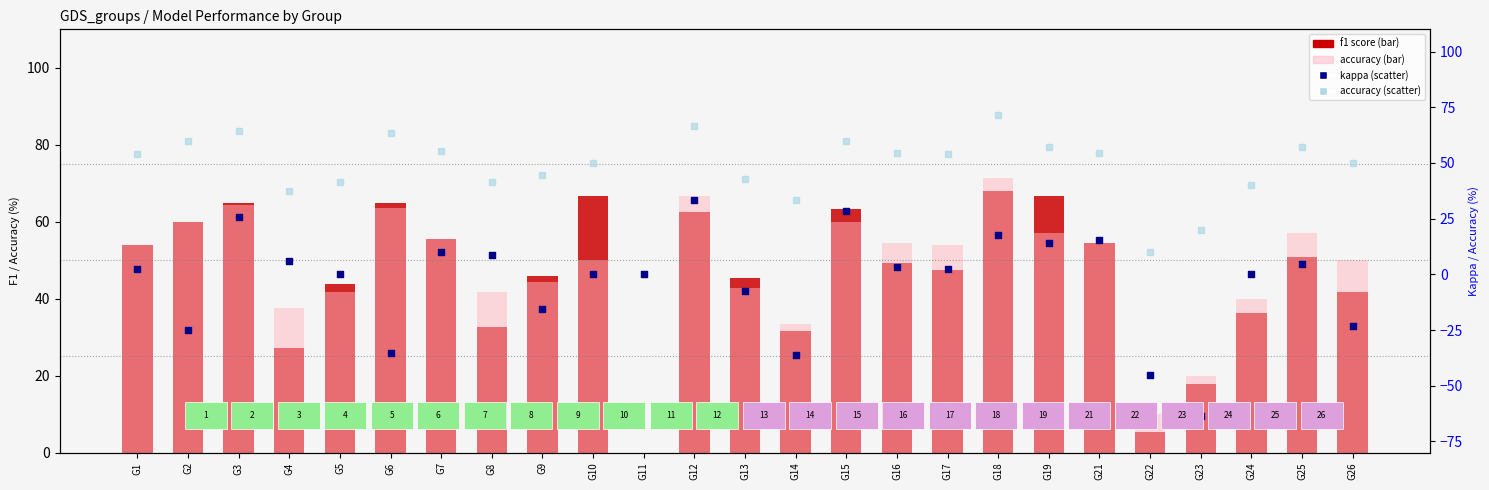

At how many categories does at least one series exceed 57?

9